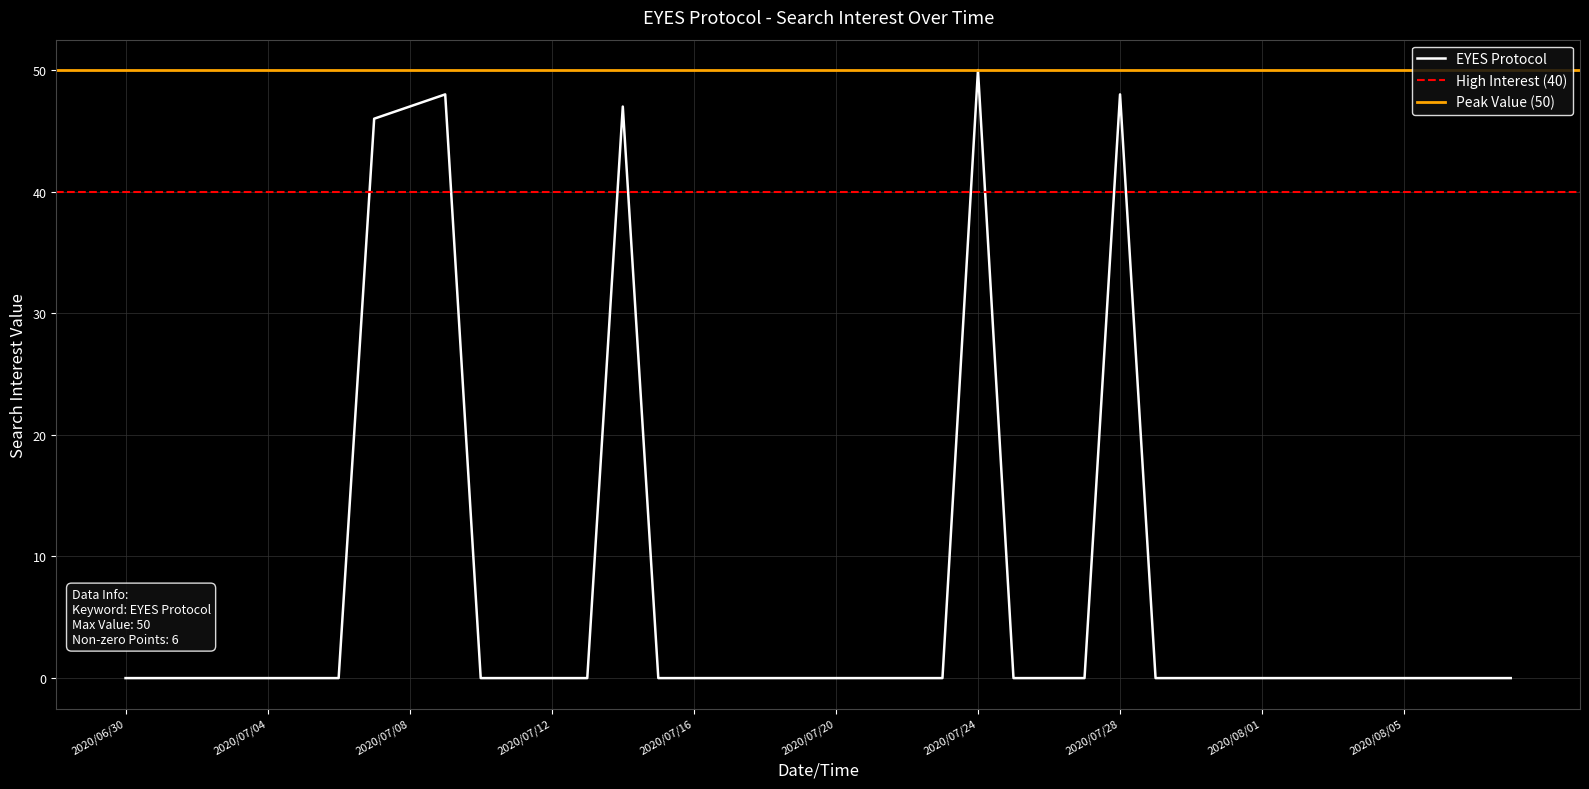

How many data points does each series have?

40